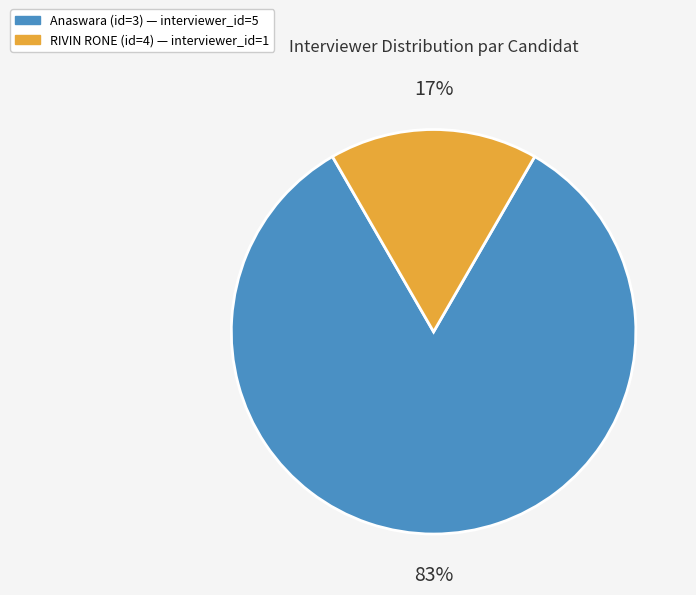

To the nearest percent, what portion does RIVIN RONE (id=4) represent?

17%